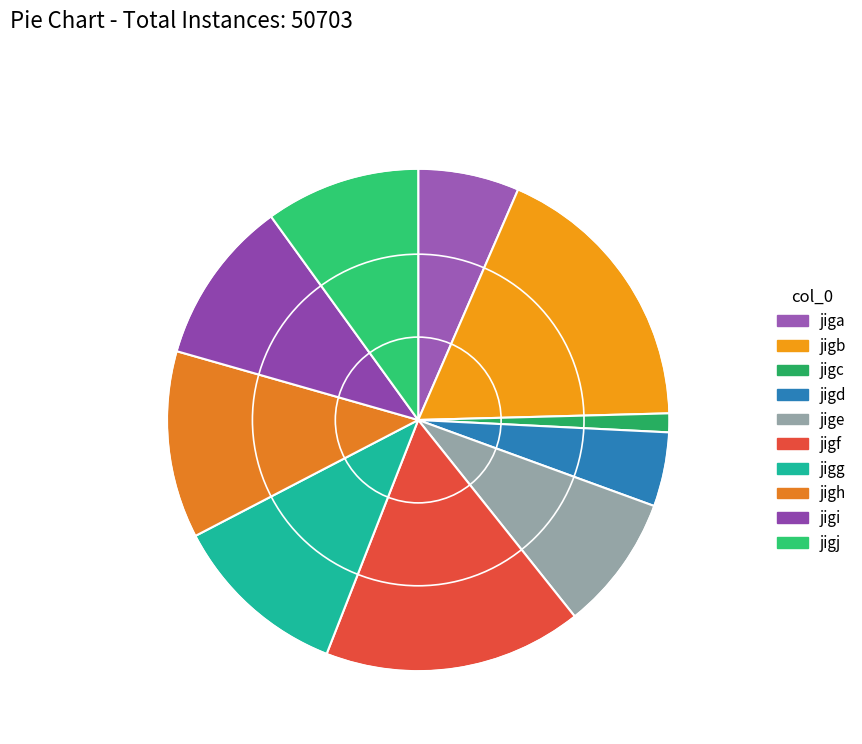

How many slices are in this pie chart?

10